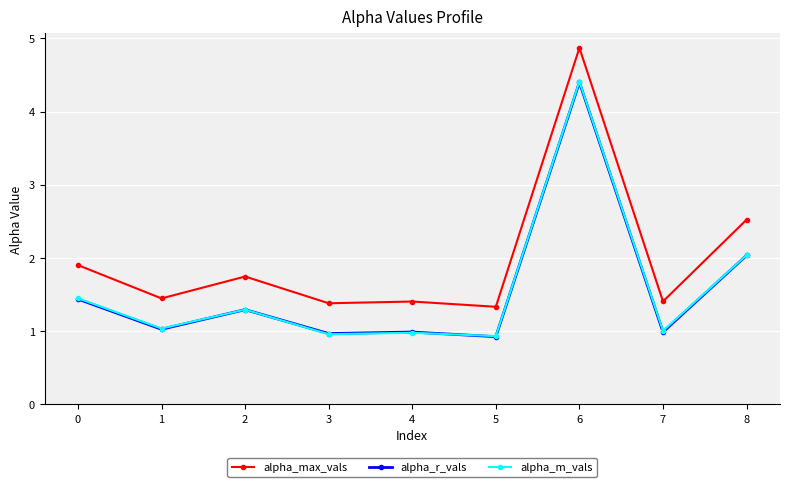

How many series are shown in this chart?

3